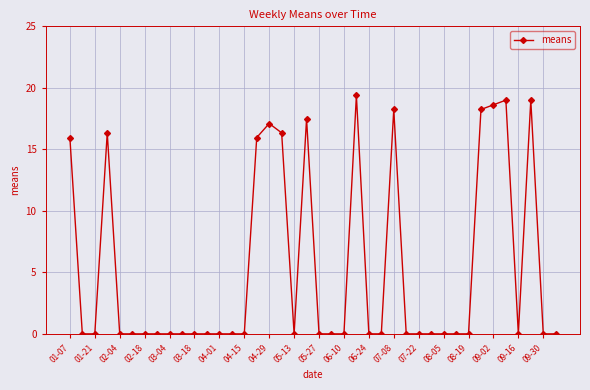

How many distinct data groups are displayed?

1